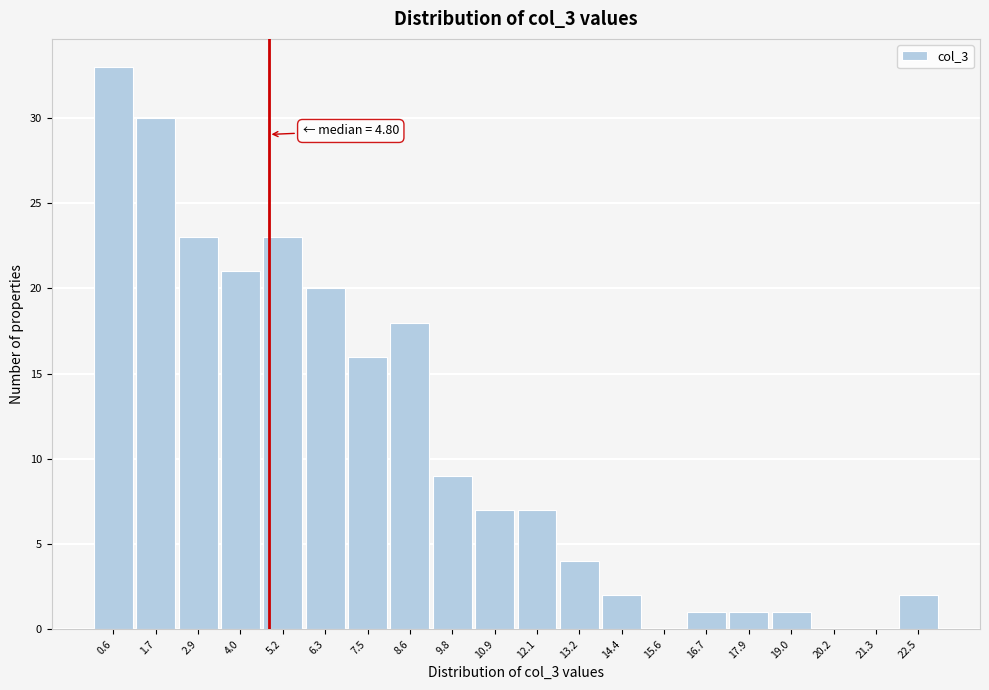

Over which range of the x-axis is the bar tallest?

0.0 to 1.2